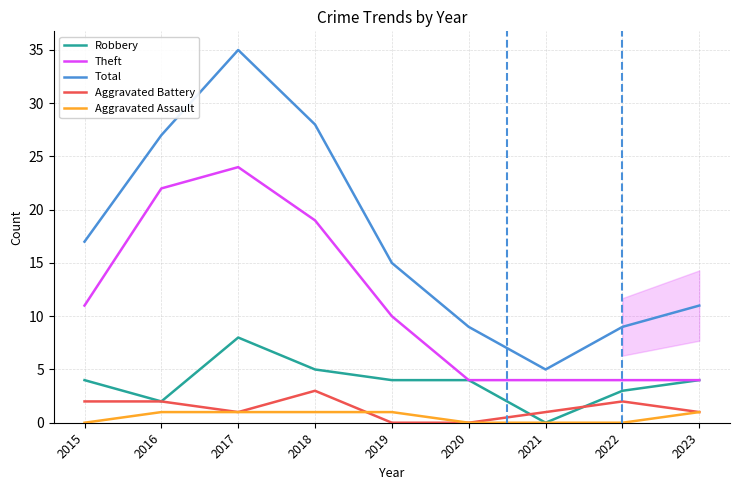

At which category is the sum across all series the highest?

2017